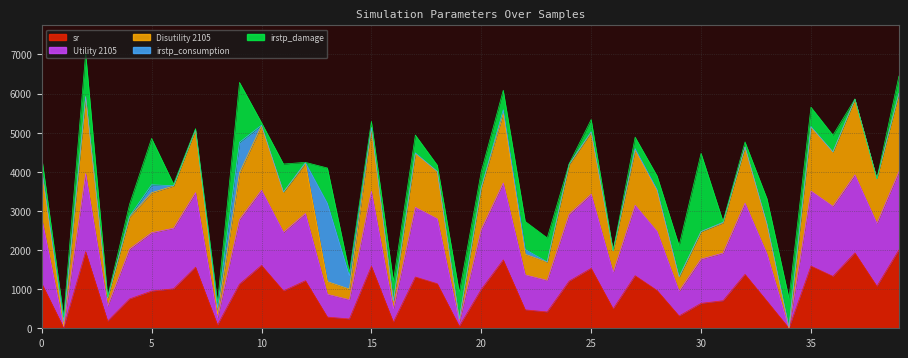

What is the value of the sr point at the 27th from the left?

496.0